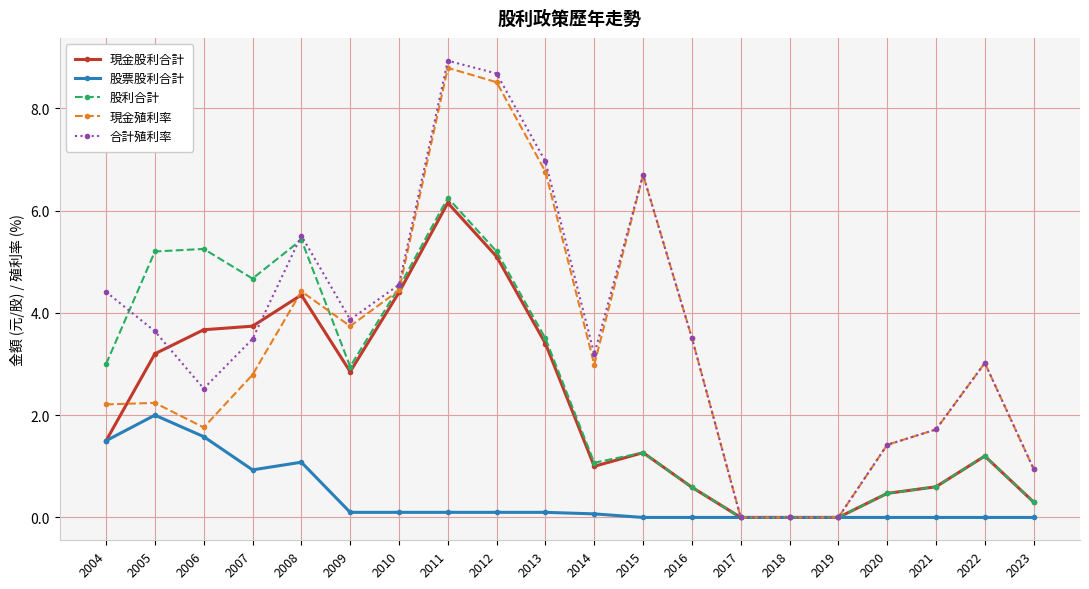

Which series has the largest total across all categories?

合計殖利率